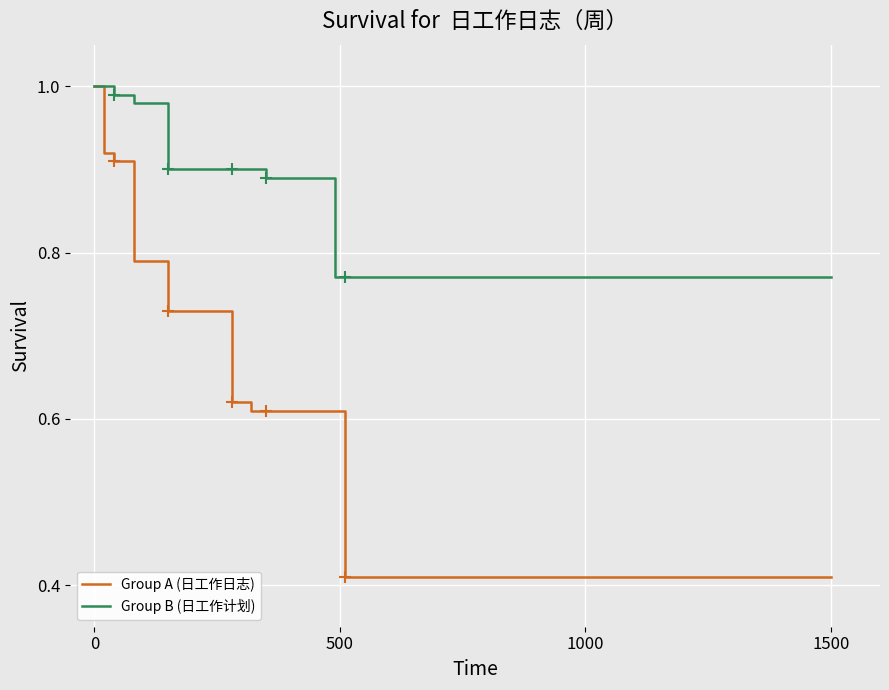

The value of Group A (日工作日志) at 1500 is 0.6. True or false?

False